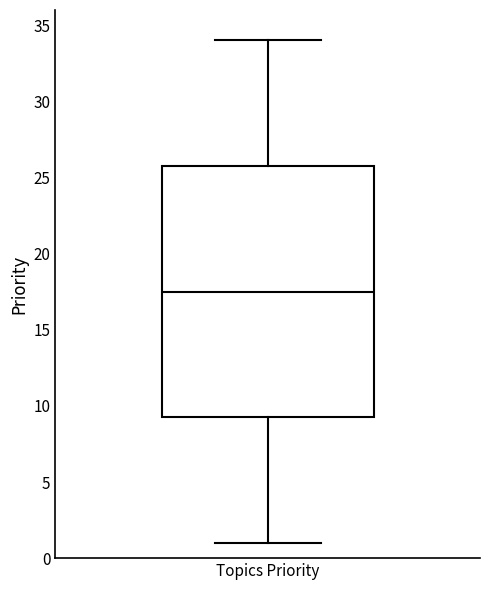

Read this box plot against the y-axis: the position of the median line, the range covered by the box, and the ends of both whiskers. The values are not printed on the chart, so give them approximately, as read against the axis.

median 17.5, box 9.5 to 26.0, whiskers 1.0 to 34.0